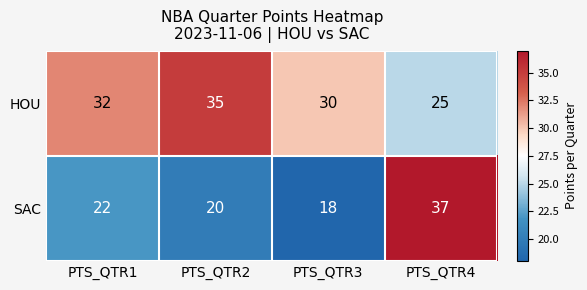

What is the average value of the SAC series?

24